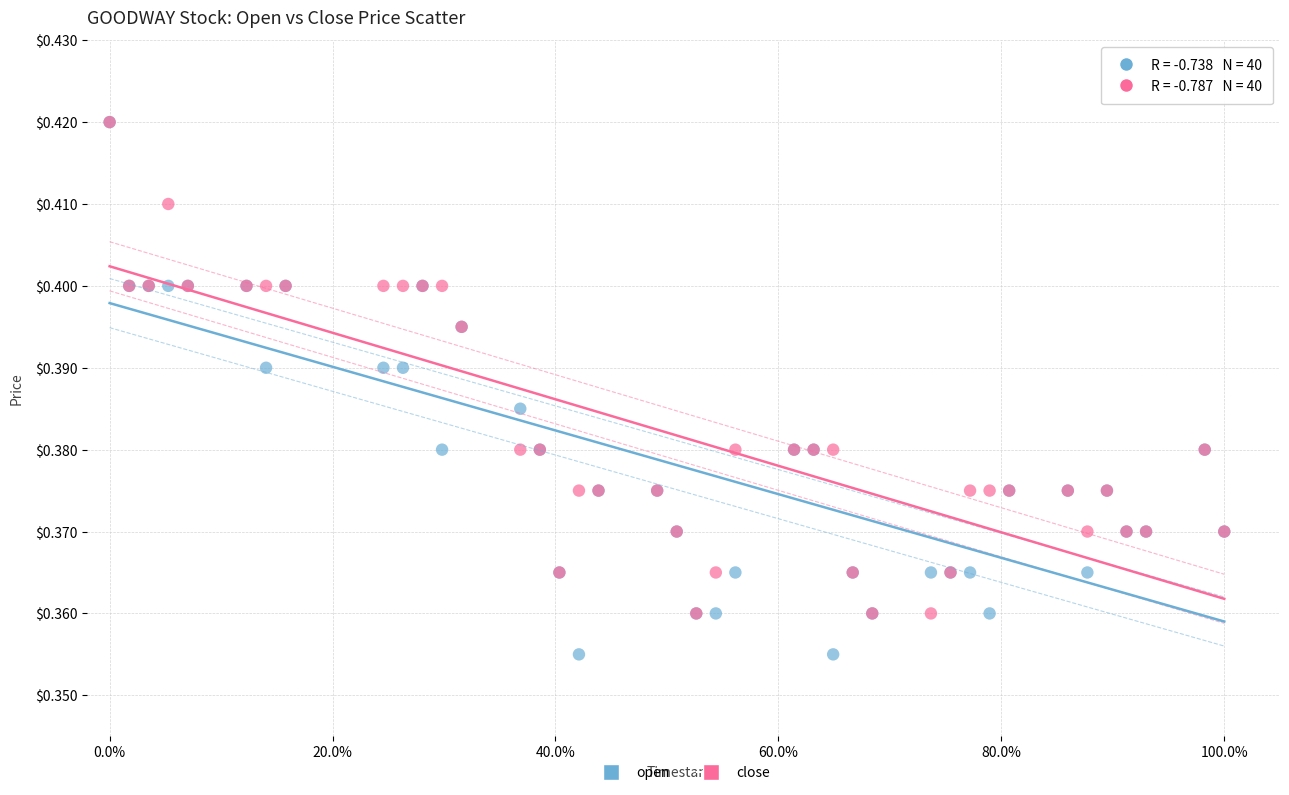

Which series has the largest Y range (max minus min)?

open